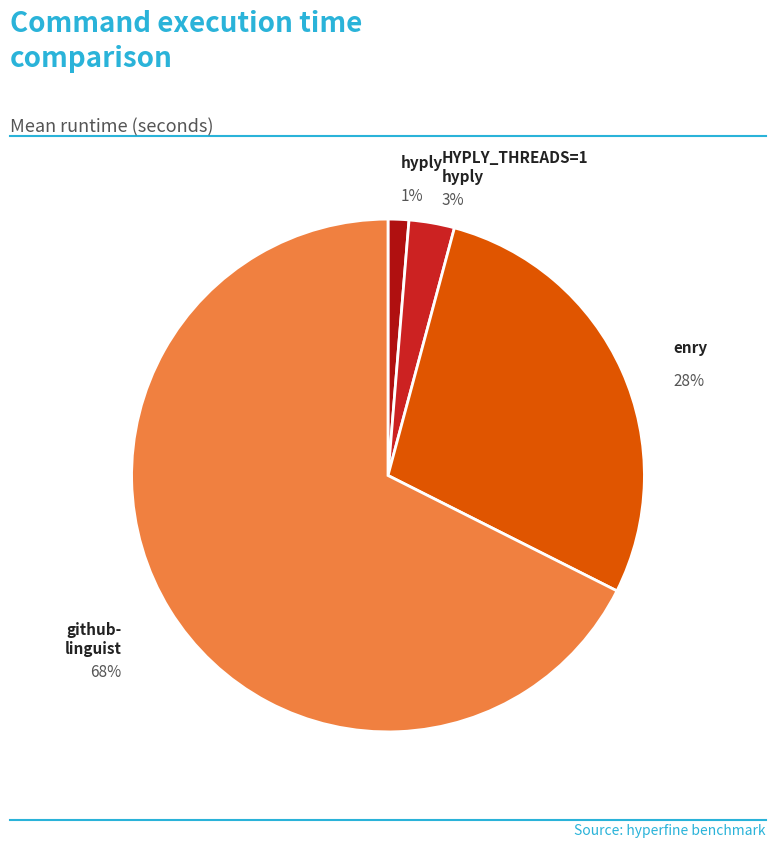

Rank the categories by value from highest to lowest.

github-linguist, enry, HYPLY_THREADS=1 hyply, hyply